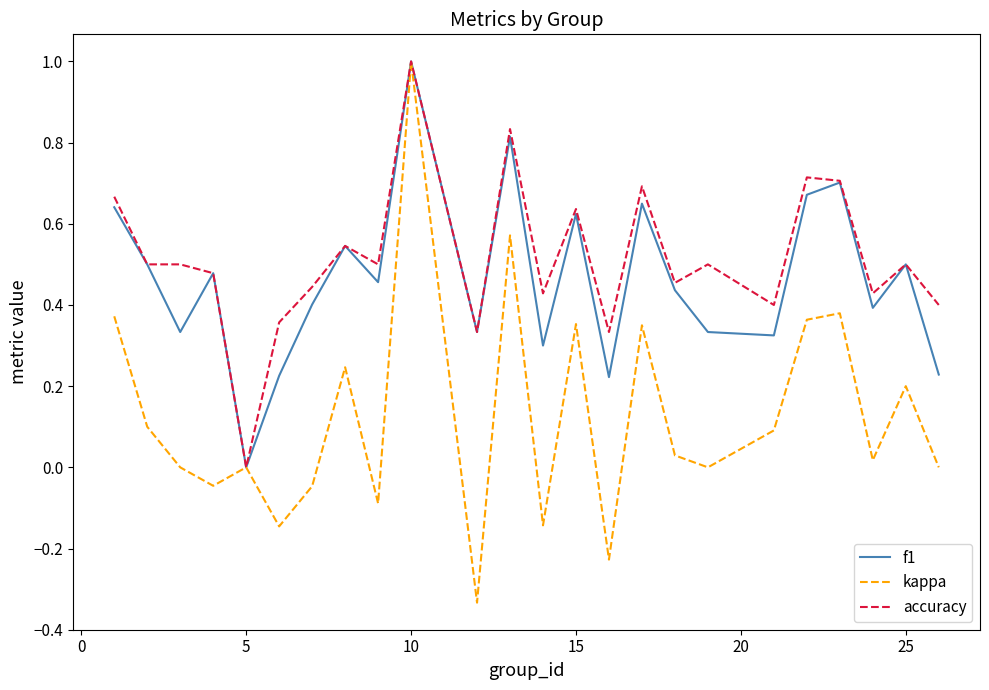

What is the difference between the maximum and minimum values in the accuracy series?

1.0